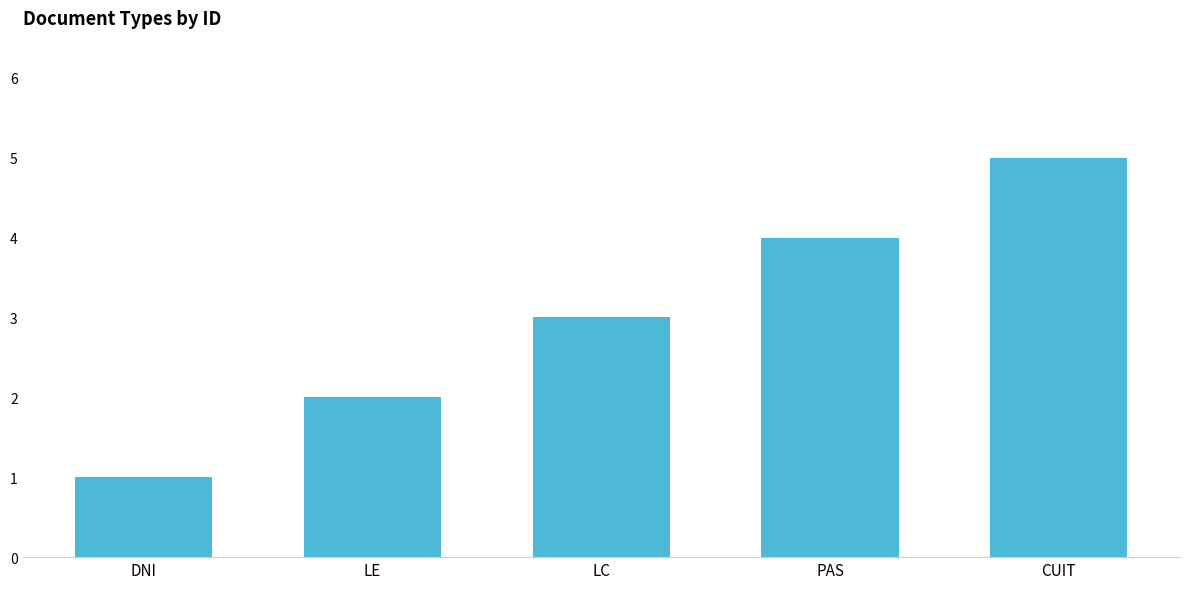

What is the label of the 2nd bar from the right?

PAS